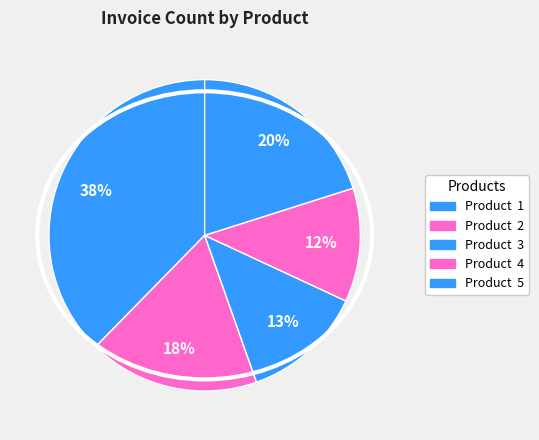

How many slices are in this pie chart?

5